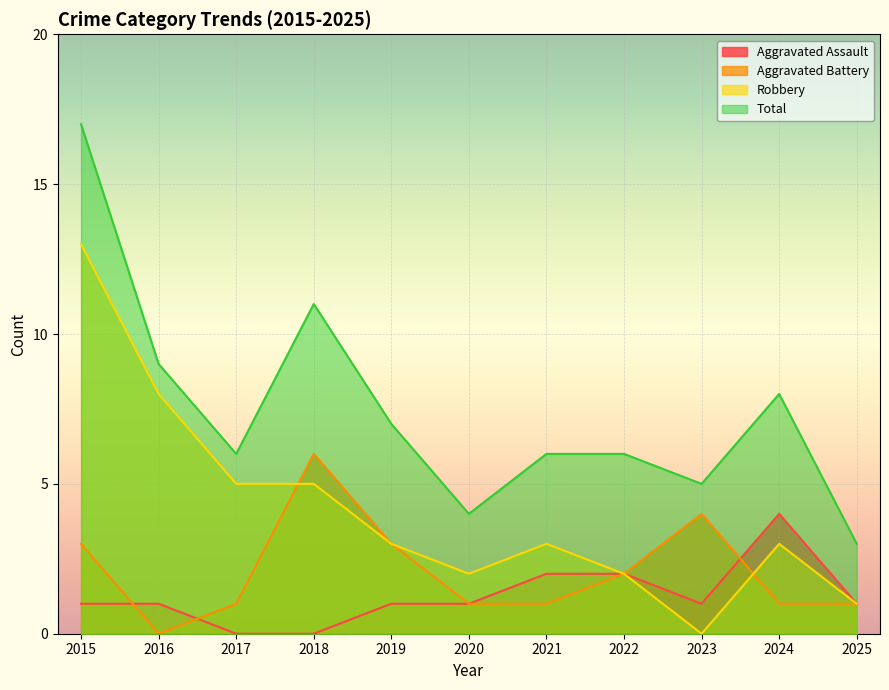

At how many categories does at least one series exceed 13?

1